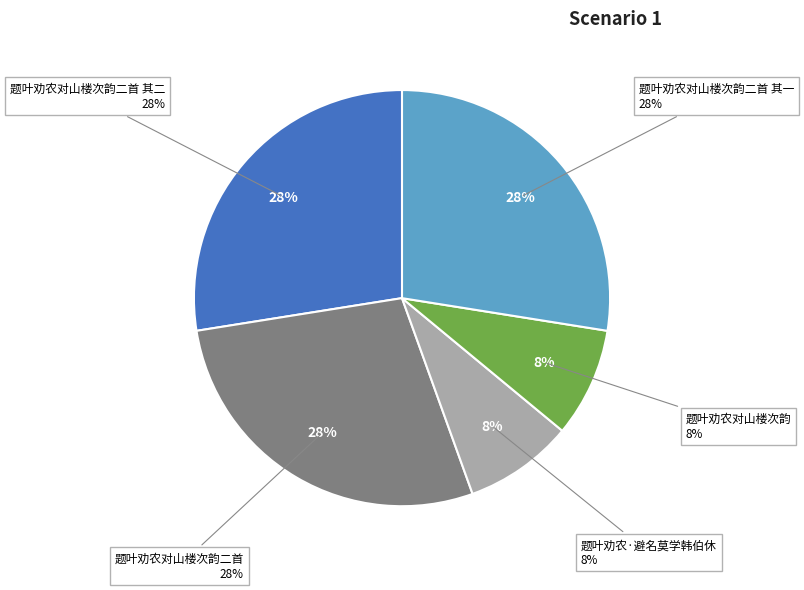

Which category has the biggest portion of the pie?

题叶劝农对山楼次韵二首